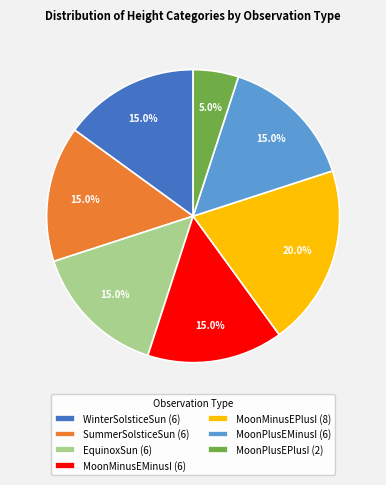

What percentage is the MoonPlusEMinusI slice, to the nearest percent?

15%